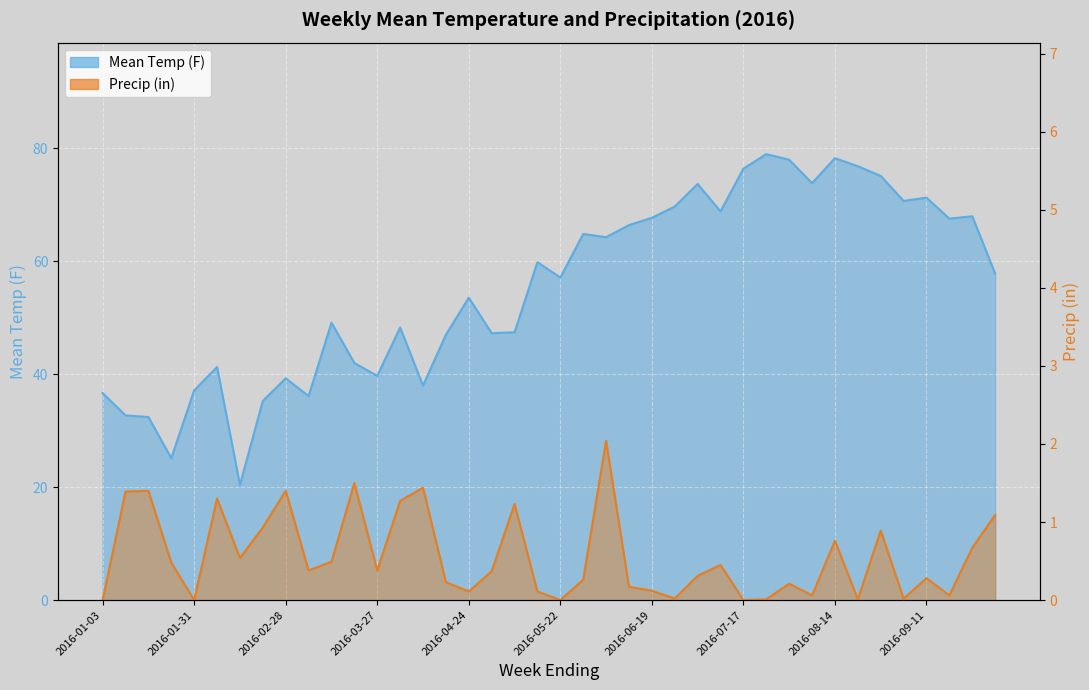

How many data points does each series have?

40